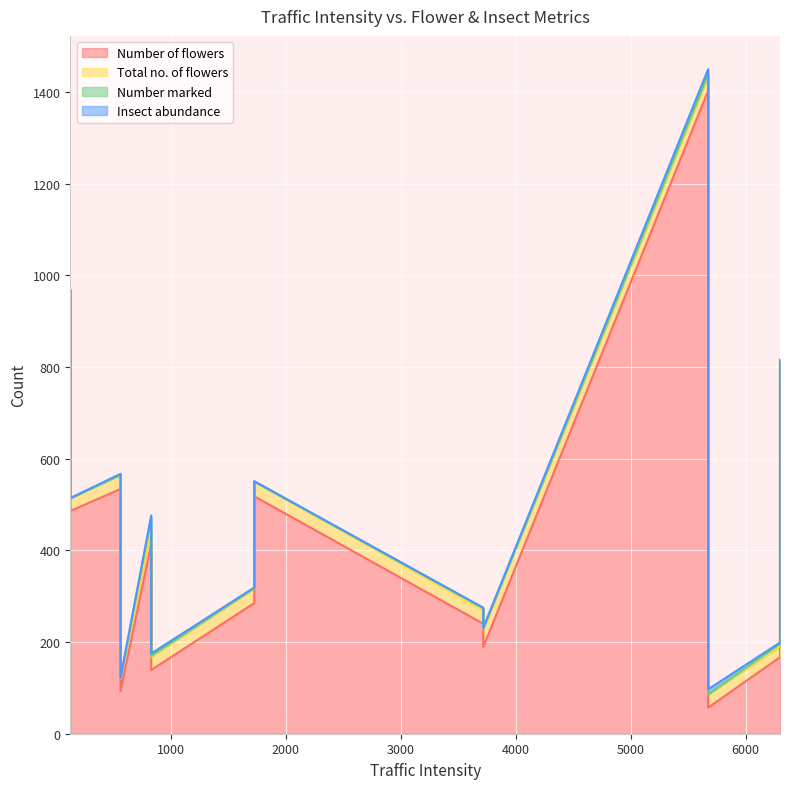

Is the value of Number marked at 1726 greater than the value of Total no. of flowers at 1726?

No